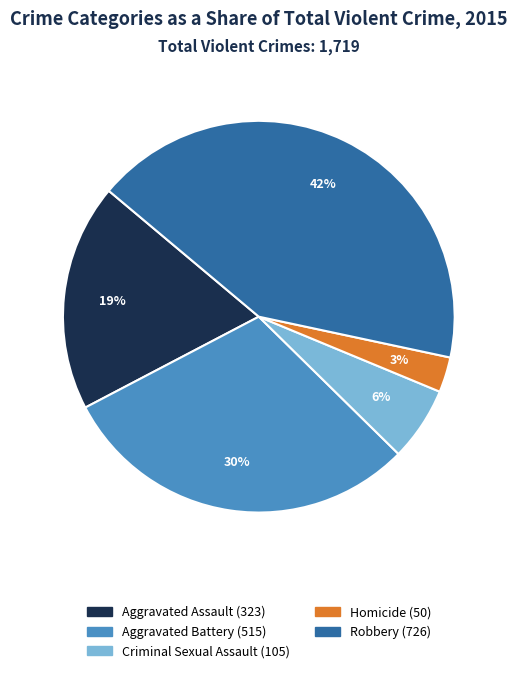

To the nearest percent, what is the average slice percentage?

20%